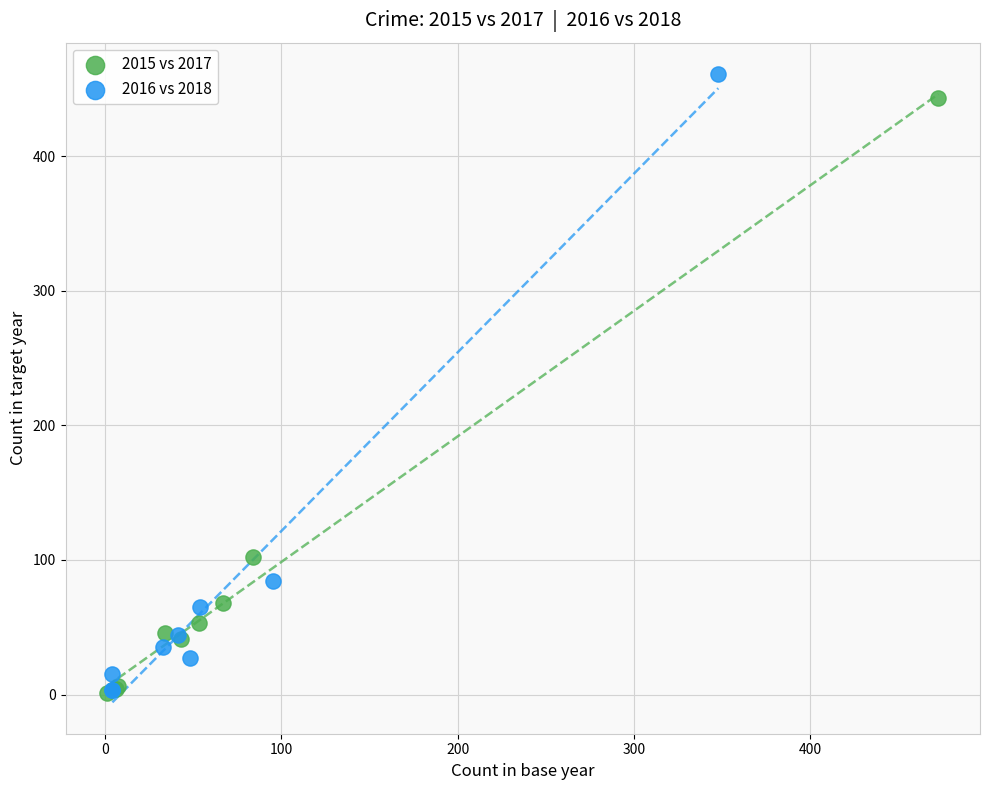

Which series has the largest Y range (max minus min)?

2016 vs 2018